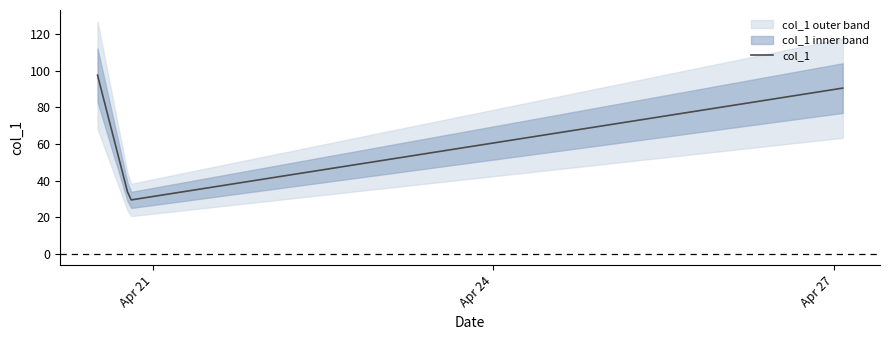

Rank the categories by value from lowest to highest.

2019-04-20 19:05:52, 2019-04-27 01:55:04, 2019-04-20 12:18:51